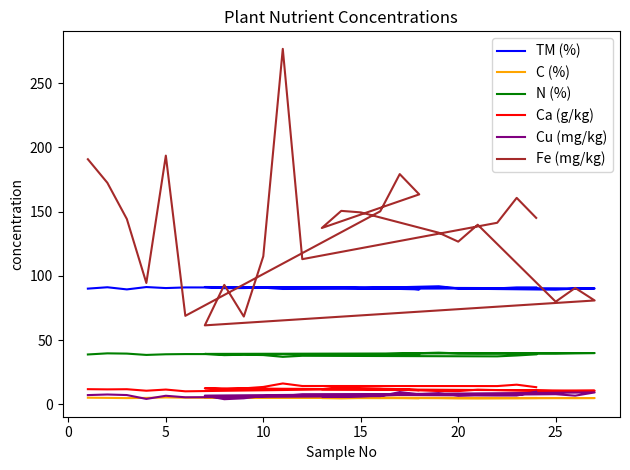

Count the number of data series in this chart.

6